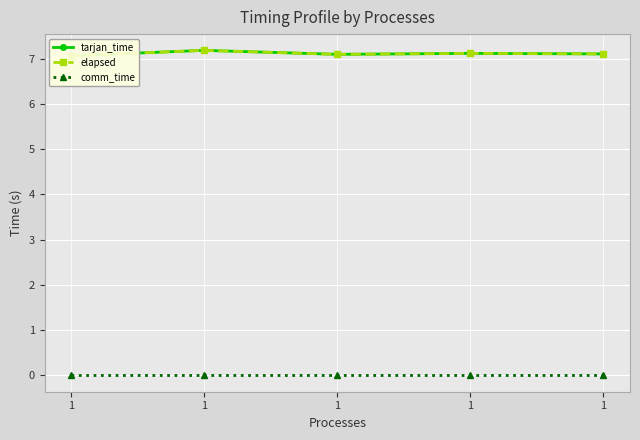

True or false: comm_time and elapsed intersect in this chart.

False